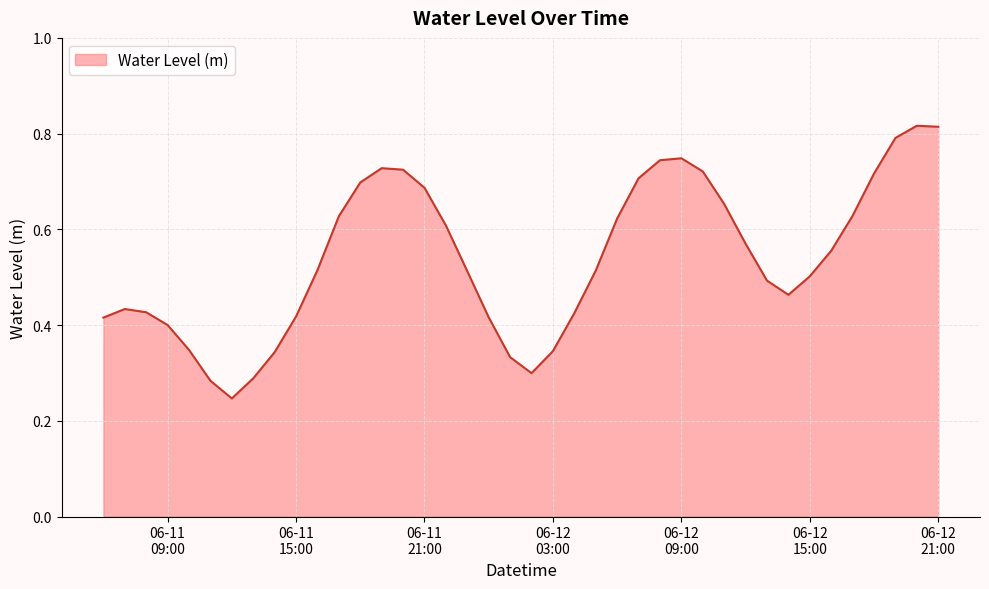

Reading left to right, list all the values displayed in this chart.

0.4	0.4	0.4	0.4	0.3	0.3	0.2	0.3	0.3	0.4	0.5	0.6	0.7	0.7	0.7	0.7	0.6	0.5	0.4	0.3	0.3	0.3	0.4	0.5	0.6	0.7	0.7	0.7	0.7	0.7	0.6	0.5	0.5	0.5	0.6	0.6	0.7	0.8	0.8	0.8